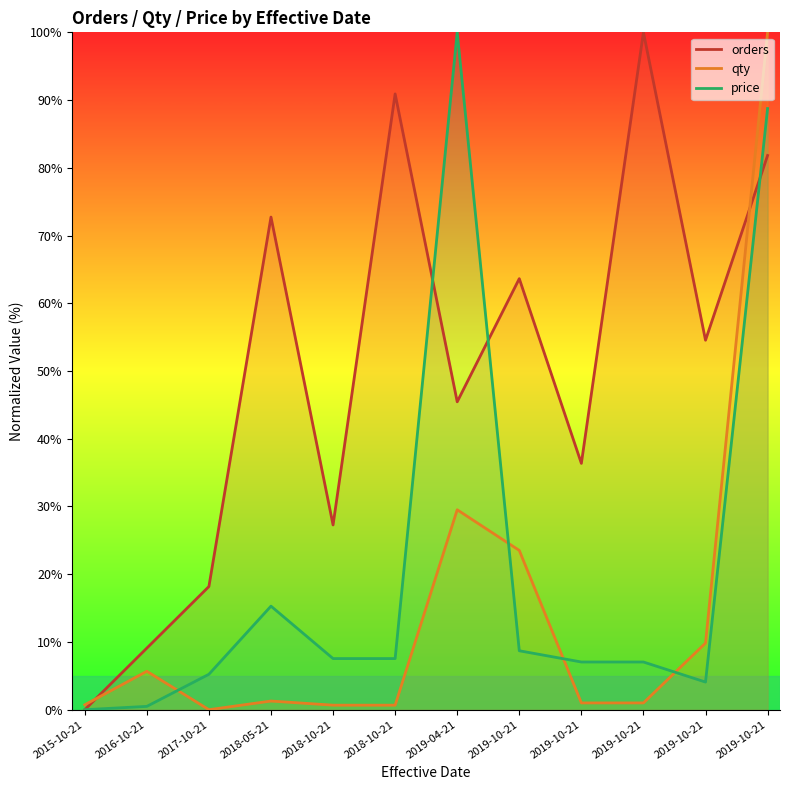

True or false: qty has more than 2 interior local peaks.

True